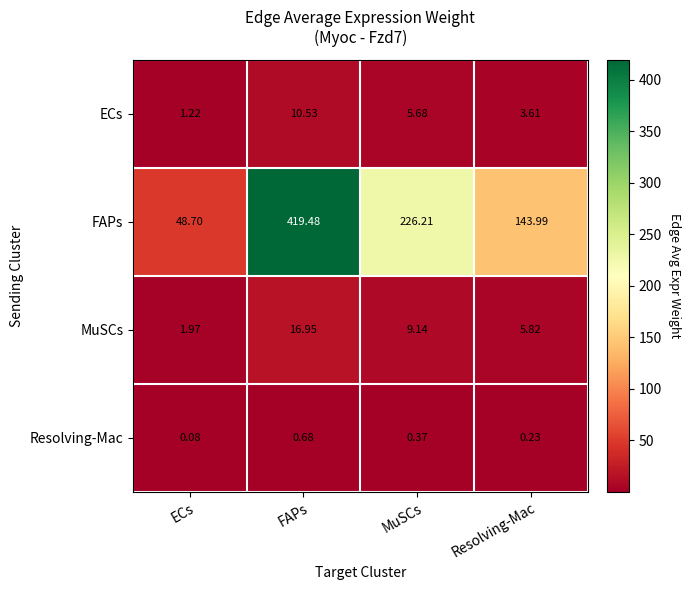

Which series has the largest total across all categories?

FAPs